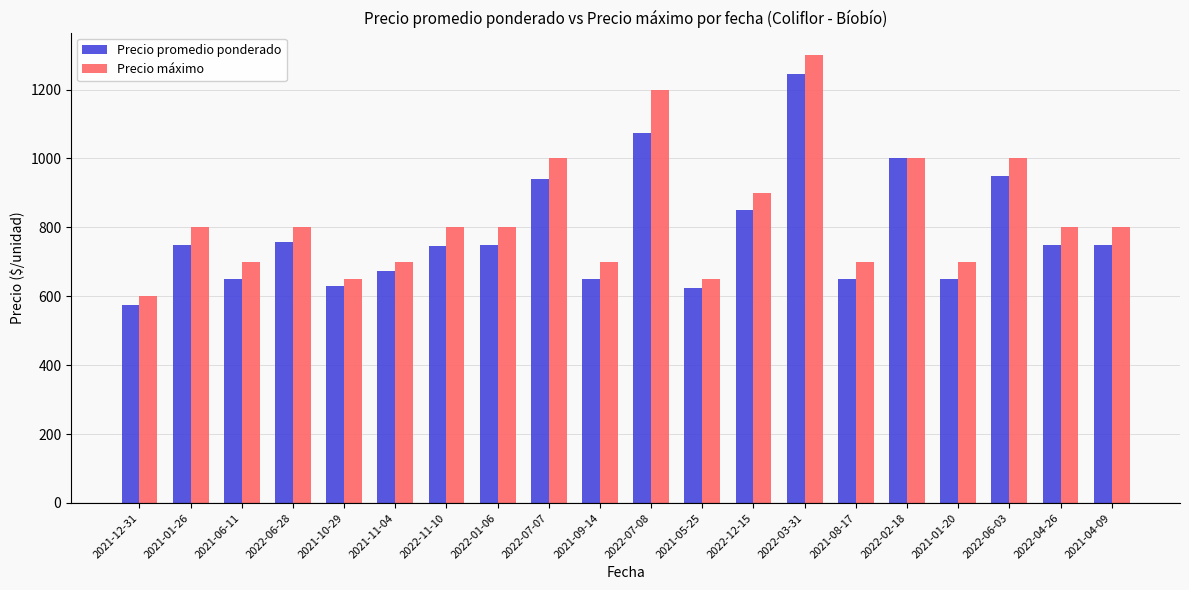

True or false: Precio promedio ponderado has a value of 185 at 2021-09-14.

False